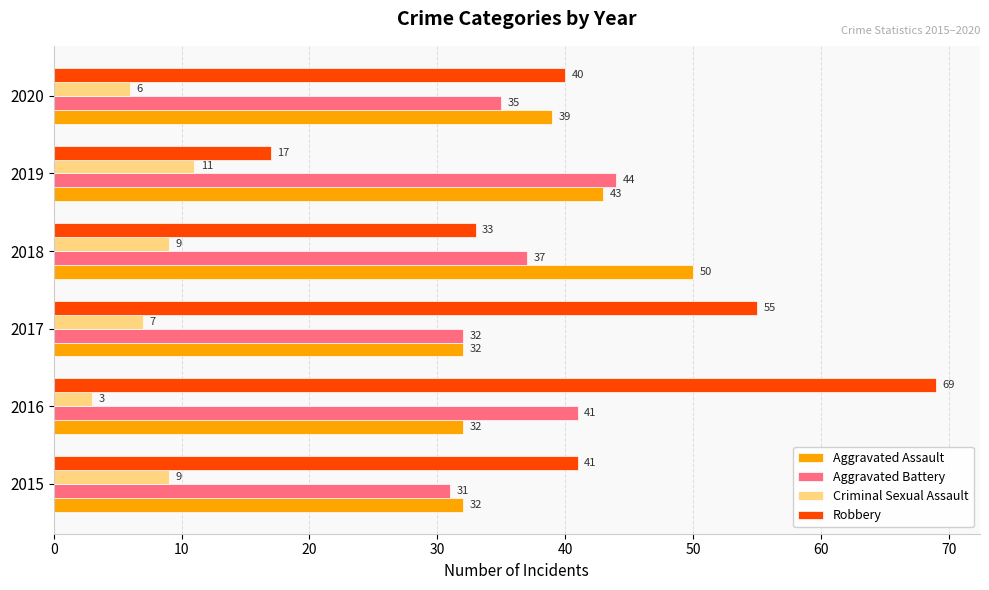

What is the maximum value shown in the chart?

69